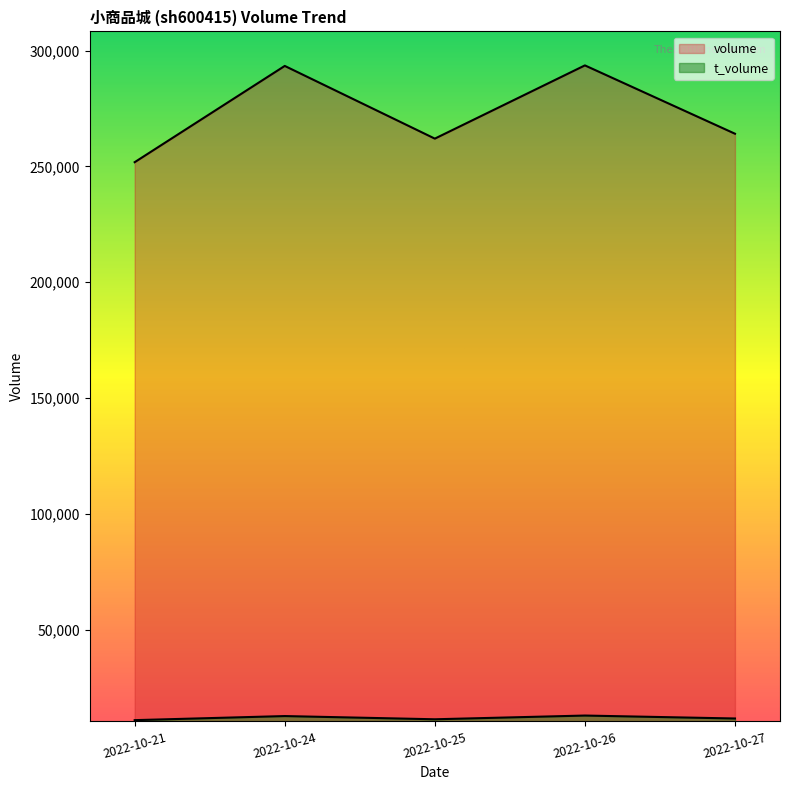

At which category does t_volume reach its first local valley?

2022-10-25